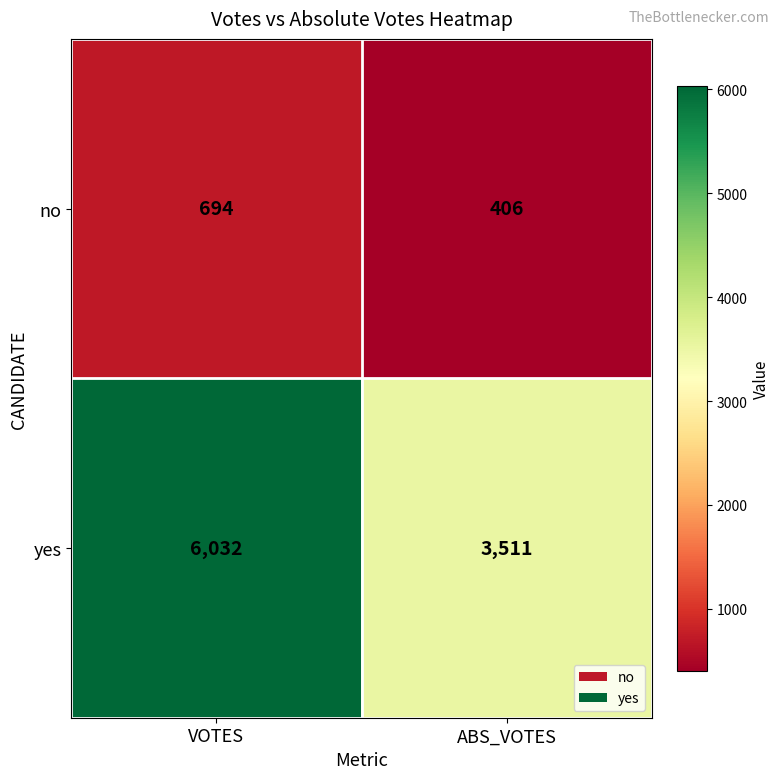

What is the difference between the highest and lowest values at ABS_VOTES?

3105